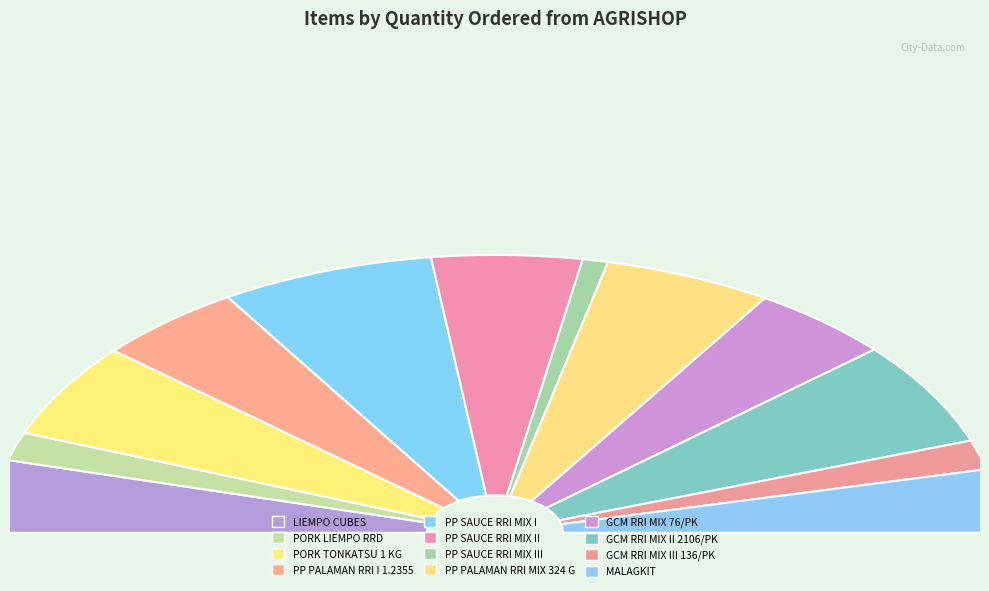

Does PP SAUCE RRI MIX II account for over 50% of the chart?

No